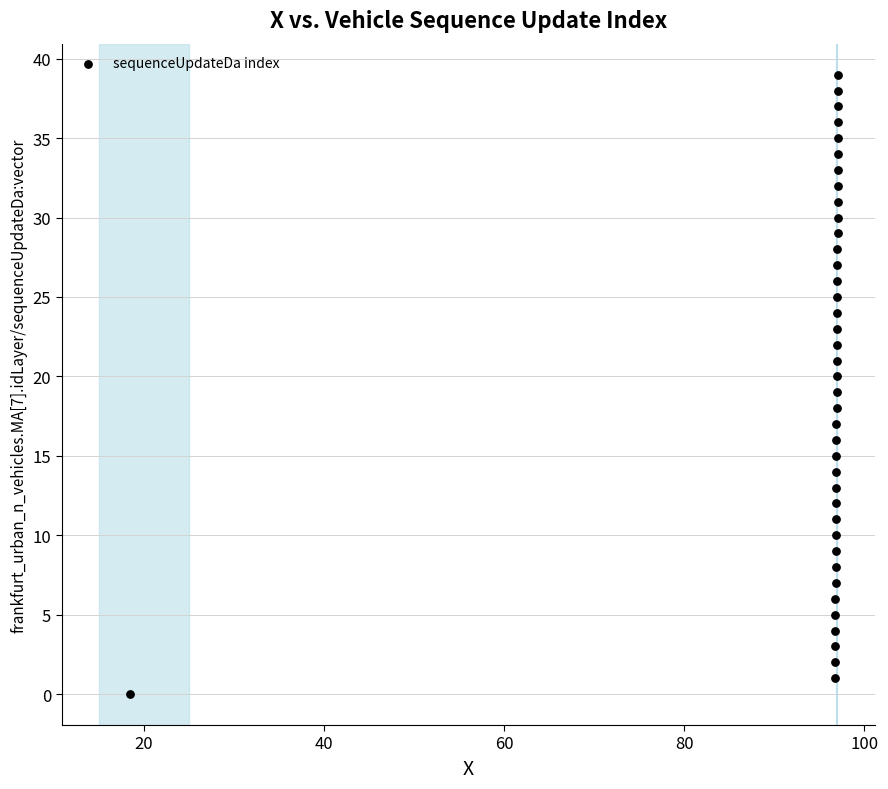

What is the range of Y values (max minus min)?

39